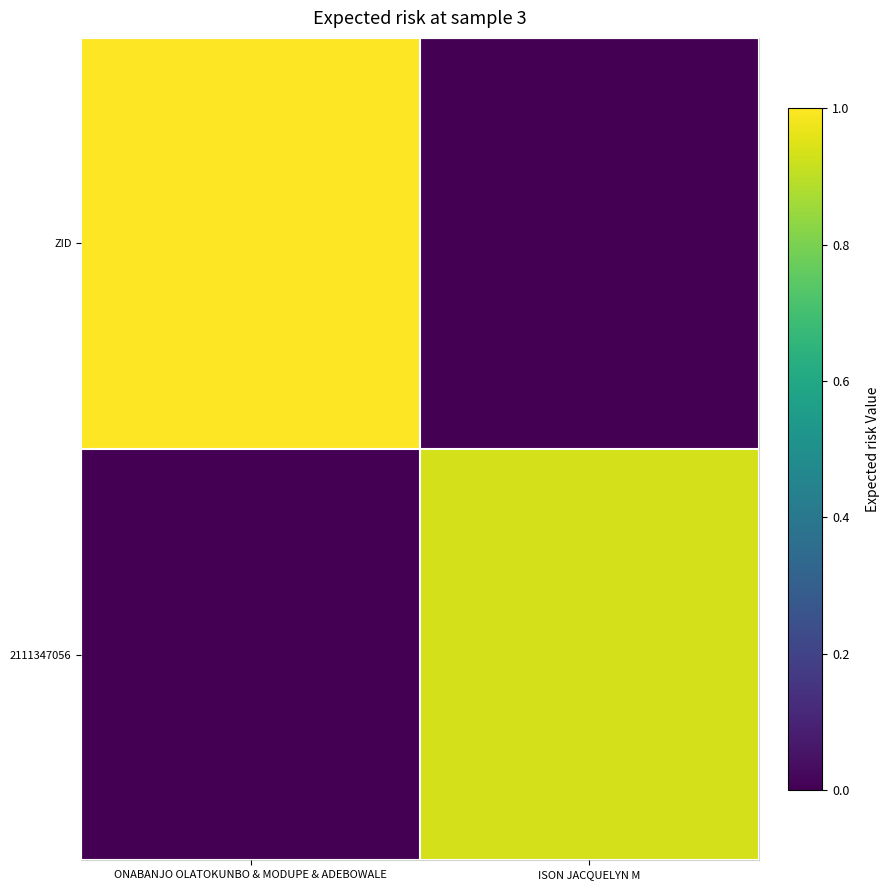

Between ONABANJO OLATOKUNBO & MODUPE & ADEBOWALE and ISON JACQUELYN M, which is larger?

ONABANJO OLATOKUNBO & MODUPE & ADEBOWALE